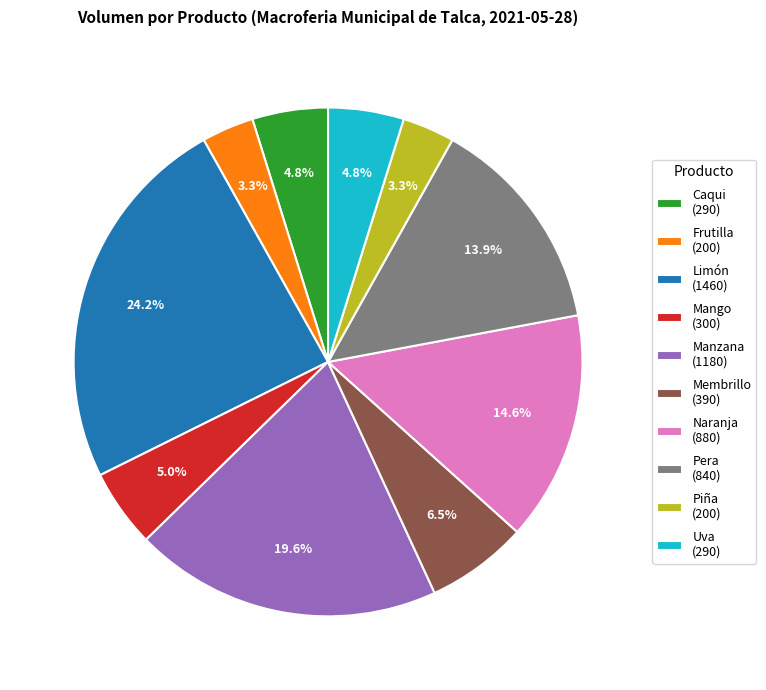

Is there a majority slice in this chart?

No